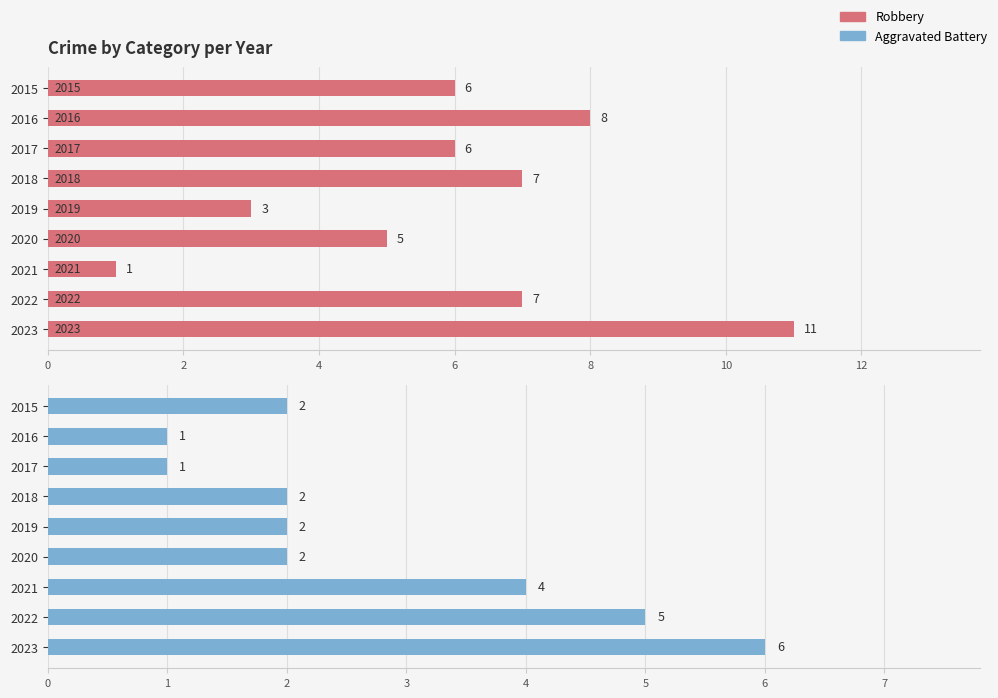

How many data points in Aggravated Battery are above 2?

3